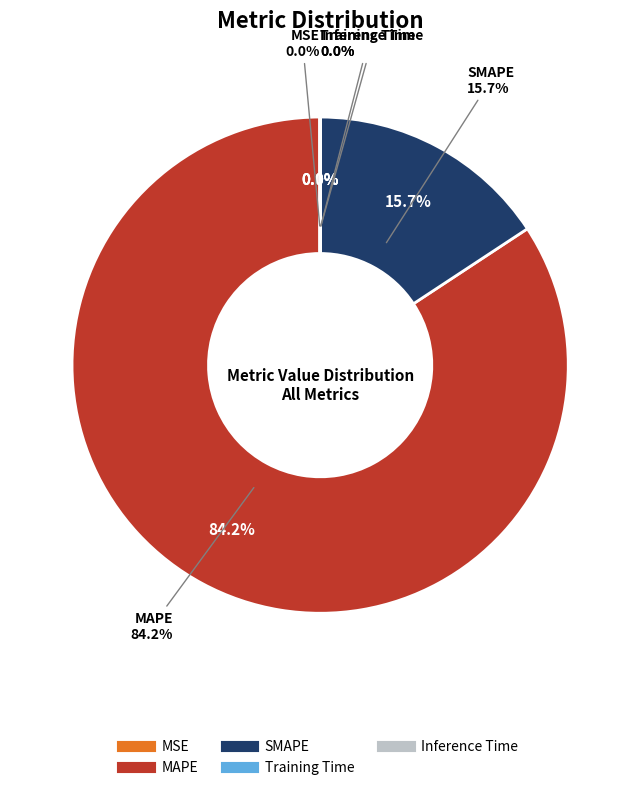

What percentage is the MAPE slice, to the nearest percent?

84%